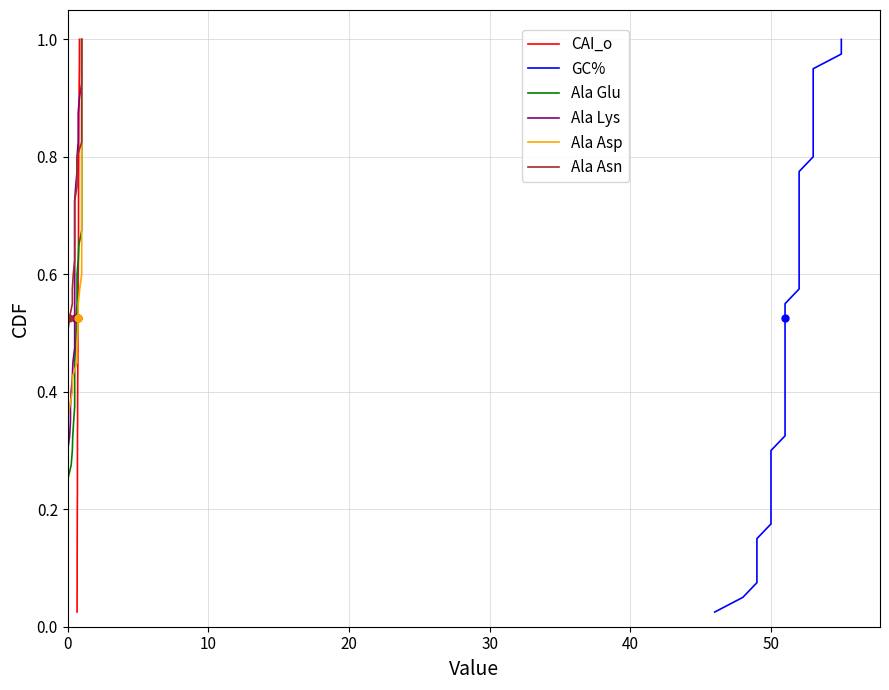

How many lines are shown in the chart?

6